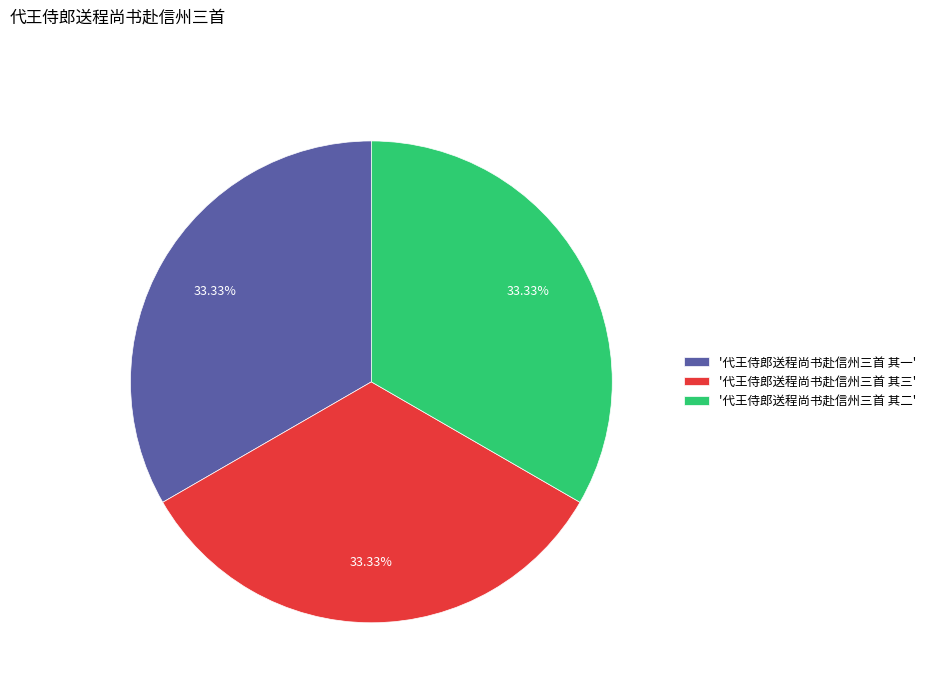

Do '代王侍郎送程尚书赴信州三首 其三' and '代王侍郎送程尚书赴信州三首 其一' together represent more than half of the pie?

Yes